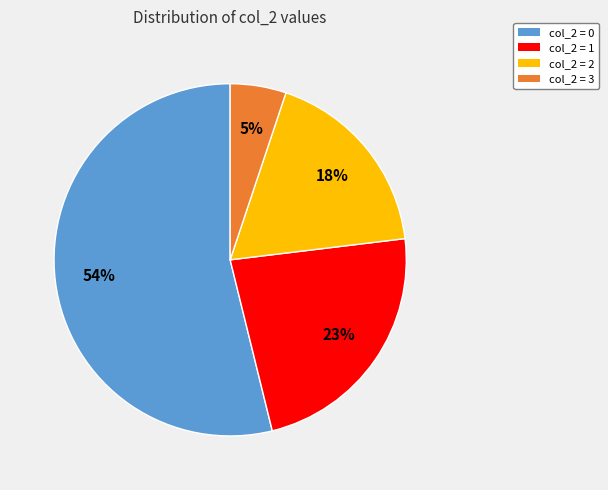

How many segments does this pie chart have?

4